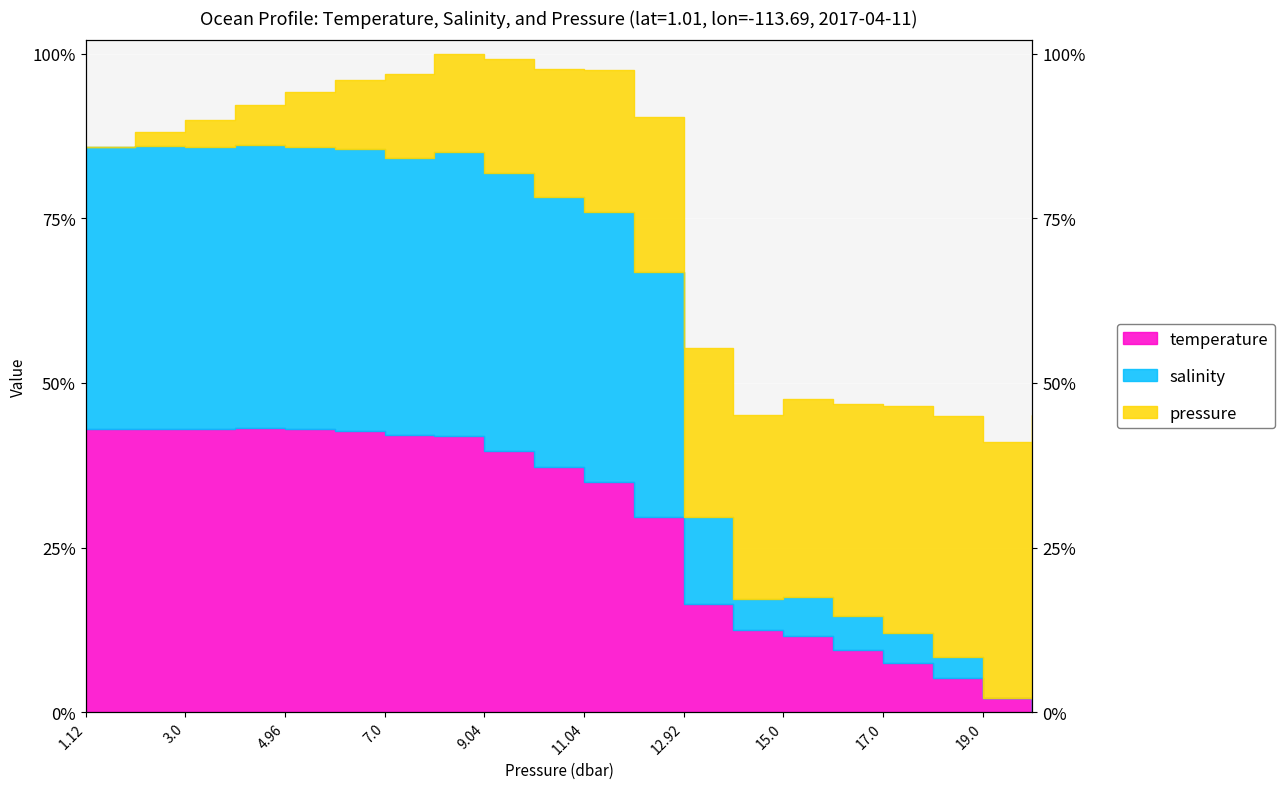

At how many categories does at least one series exceed 189?

9